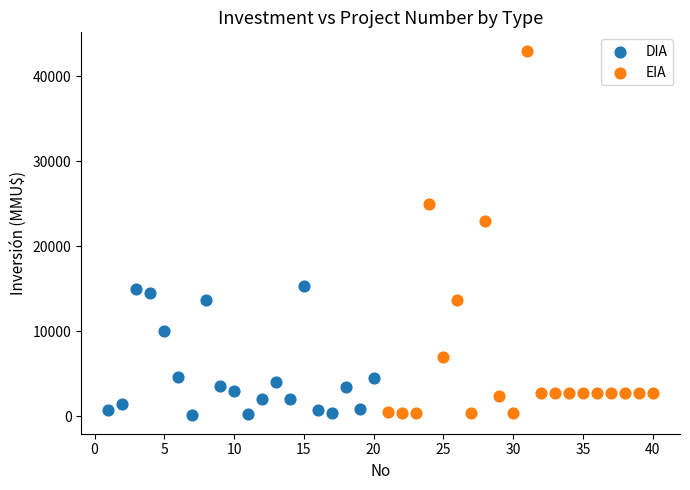

Which series has the widest spread of Y values?

EIA